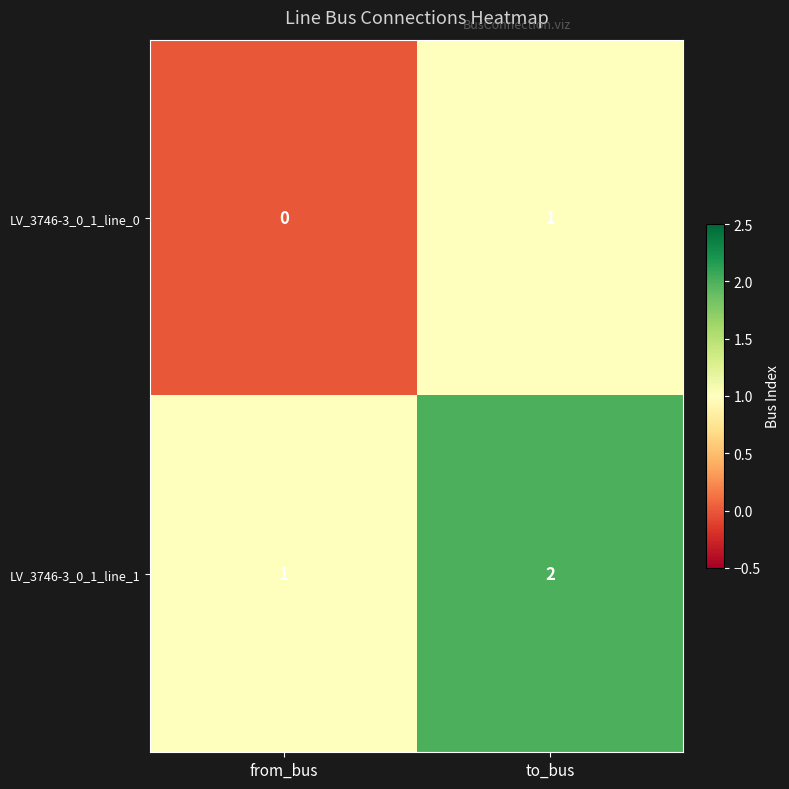

The value of LV_3746-3_0_1_line_1 at to_bus is 1. True or false?

False